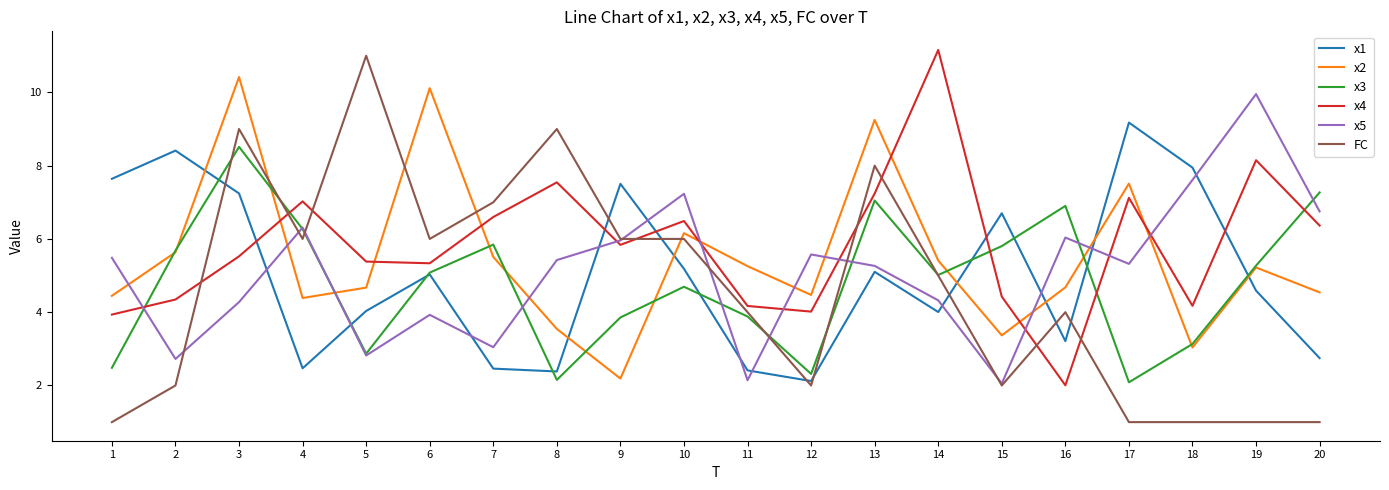

Is it true that x2 equals 7.9 at 5?

False